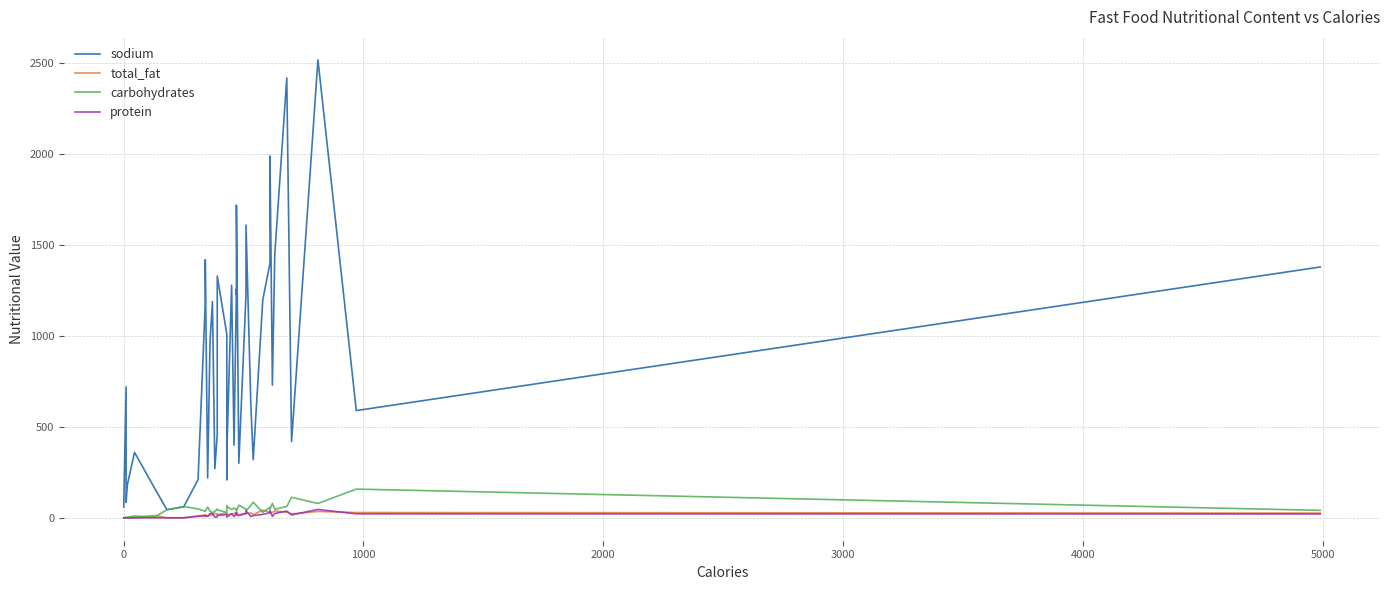

What are all the series names shown in the legend?

sodium, total_fat, carbohydrates, protein